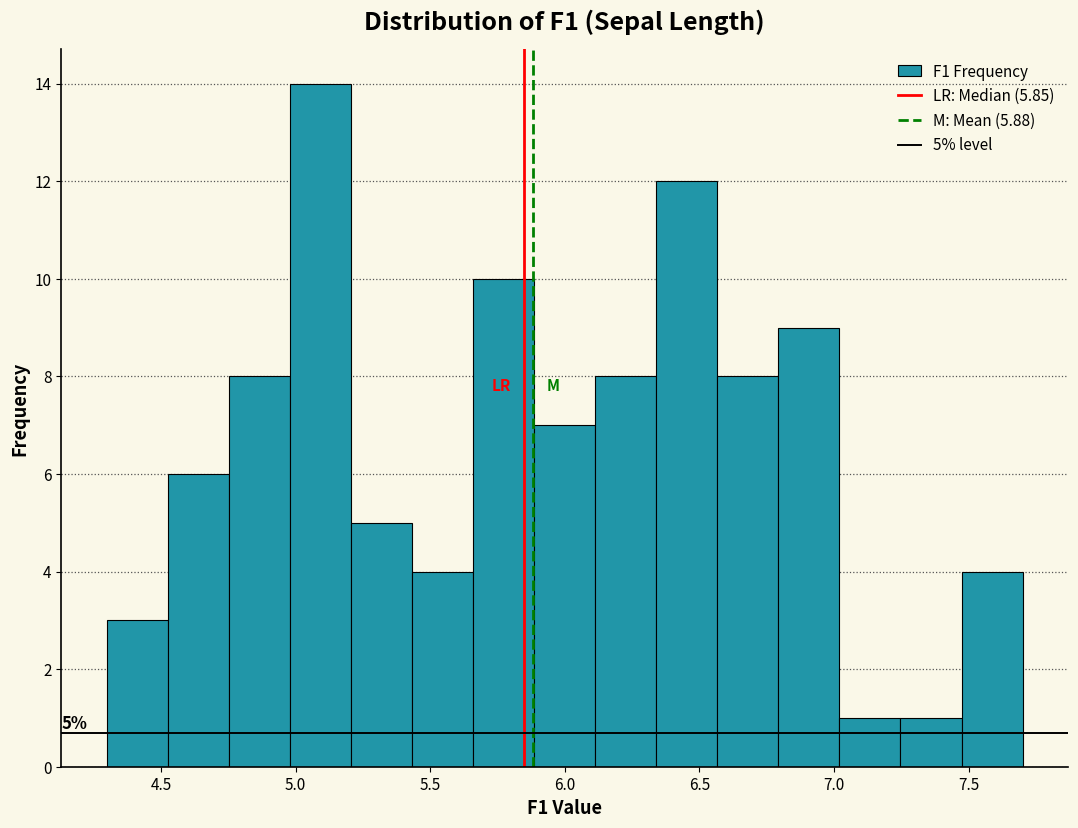

Over which range of the x-axis is the bar tallest?

5.00 to 5.20